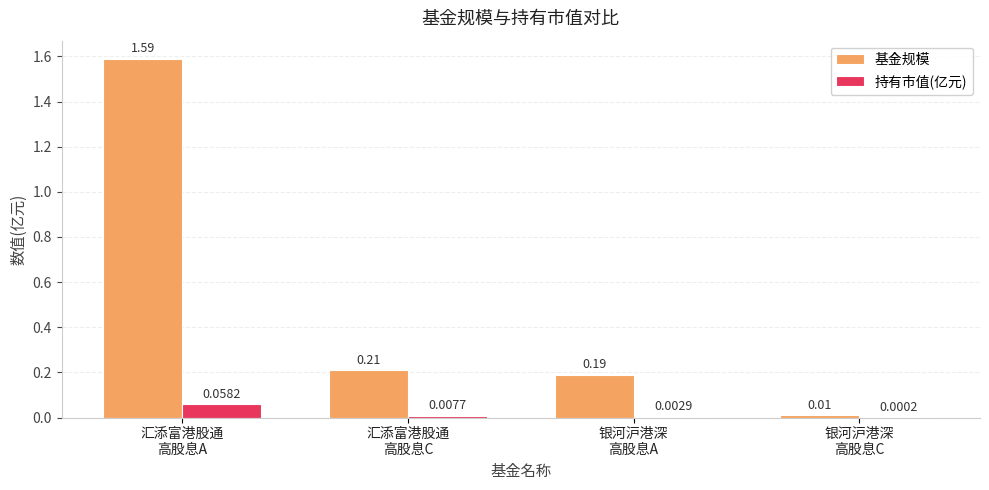

What is the sum of all 基金规模 values?

2.0